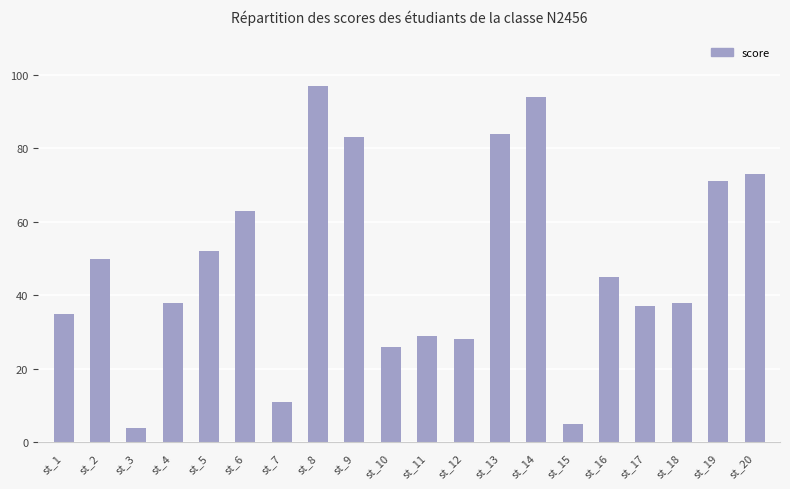

What is the average value?

48